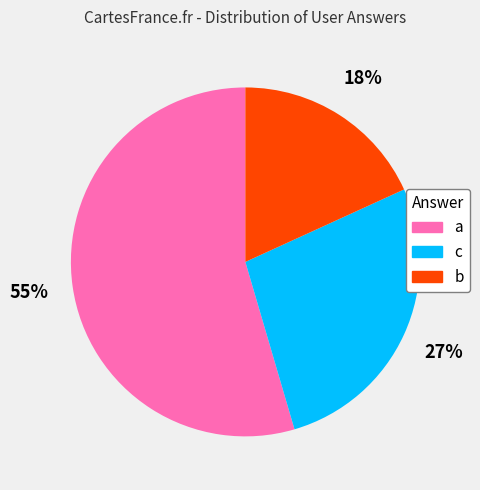

What is the largest slice in the pie chart?

a